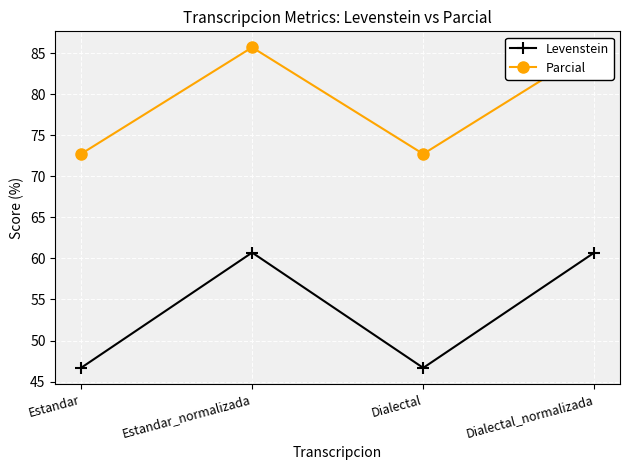

Does the chart display data point markers on the line(s)?

Yes